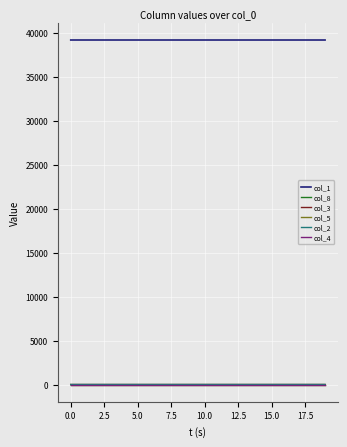

True or false: col_1 and col_2 cross at least once.

False